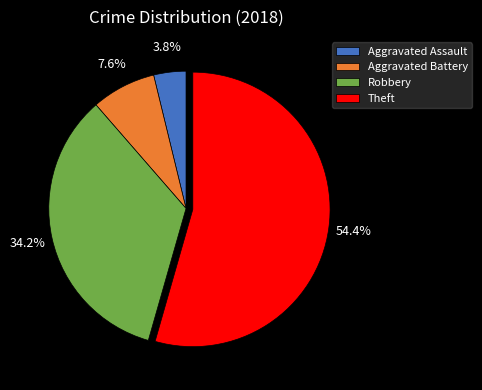

The Robbery slice represents 45% of the pie. True or false?

False